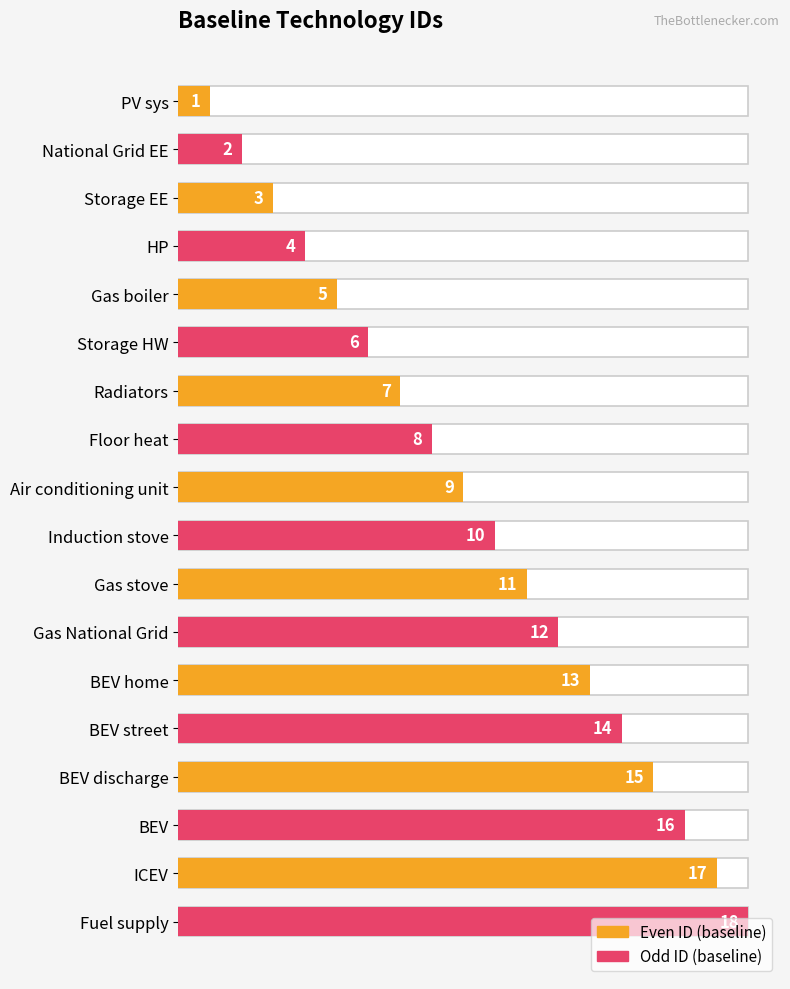

At how many categories does at least one series exceed 10?

8